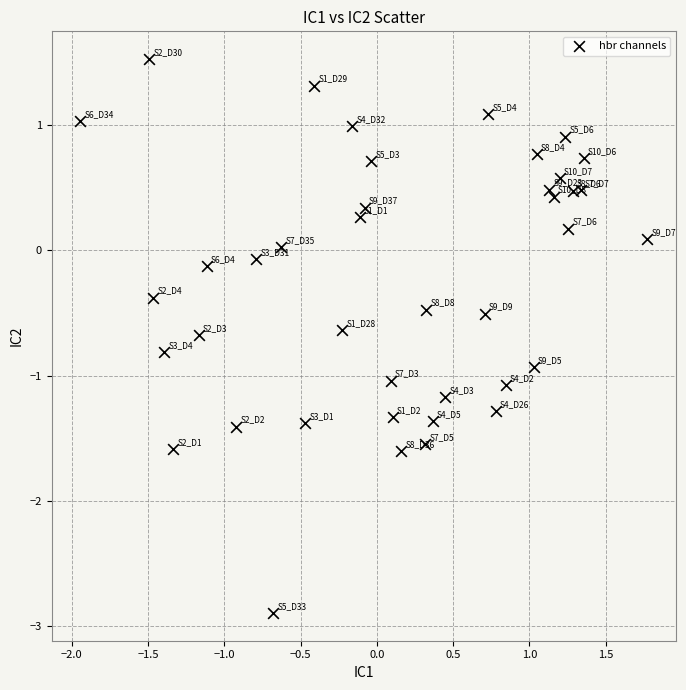

What is the range of X values (max minus min)?

3.7